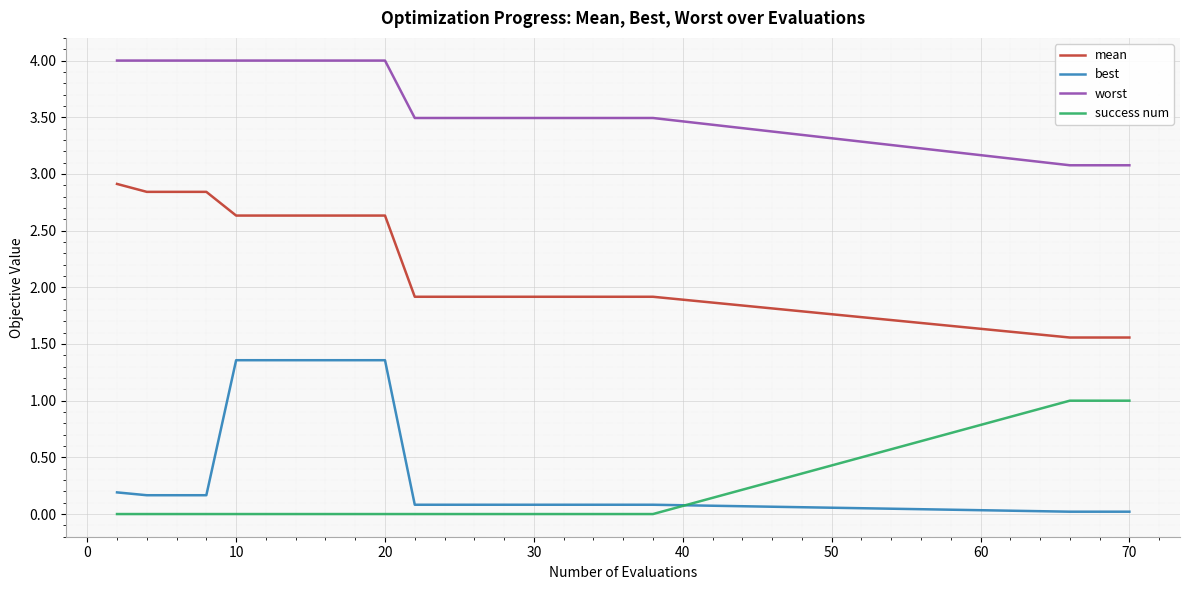

What is the greatest value displayed?

4.0